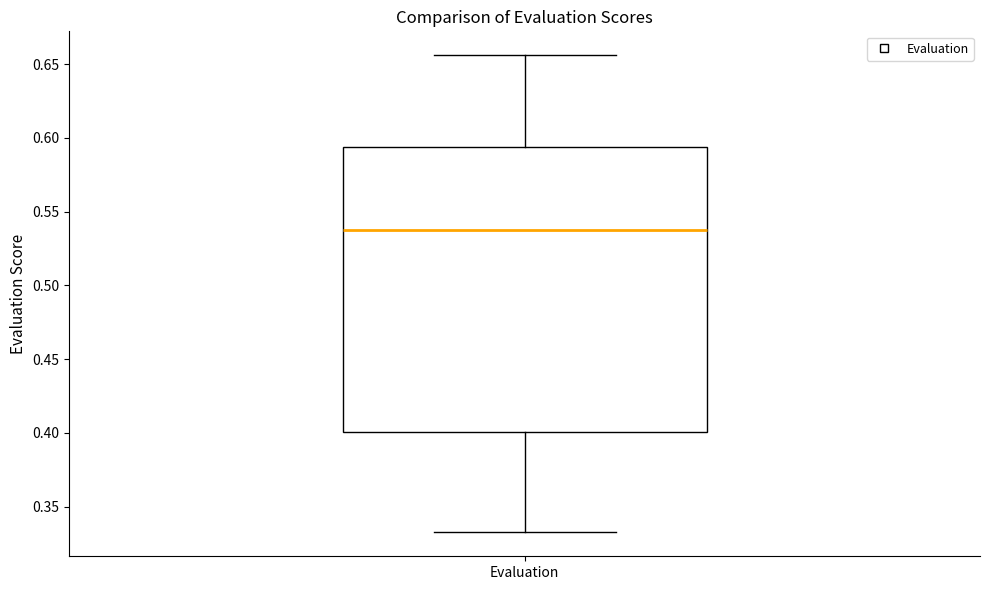

Transcribe this box plot: give where the median line is, the range the box spans, and where the two whiskers end, as read against the y-axis. The values are not printed on the chart, so give them approximately, as read against the axis.

median 0.540, box 0.400 to 0.595, whiskers 0.330 to 0.655